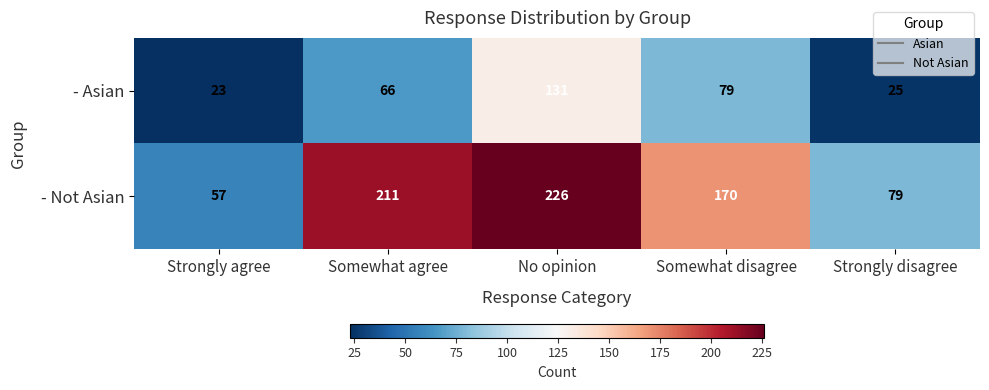

Is it true that - Not Asian equals 57 at Strongly agree?

True